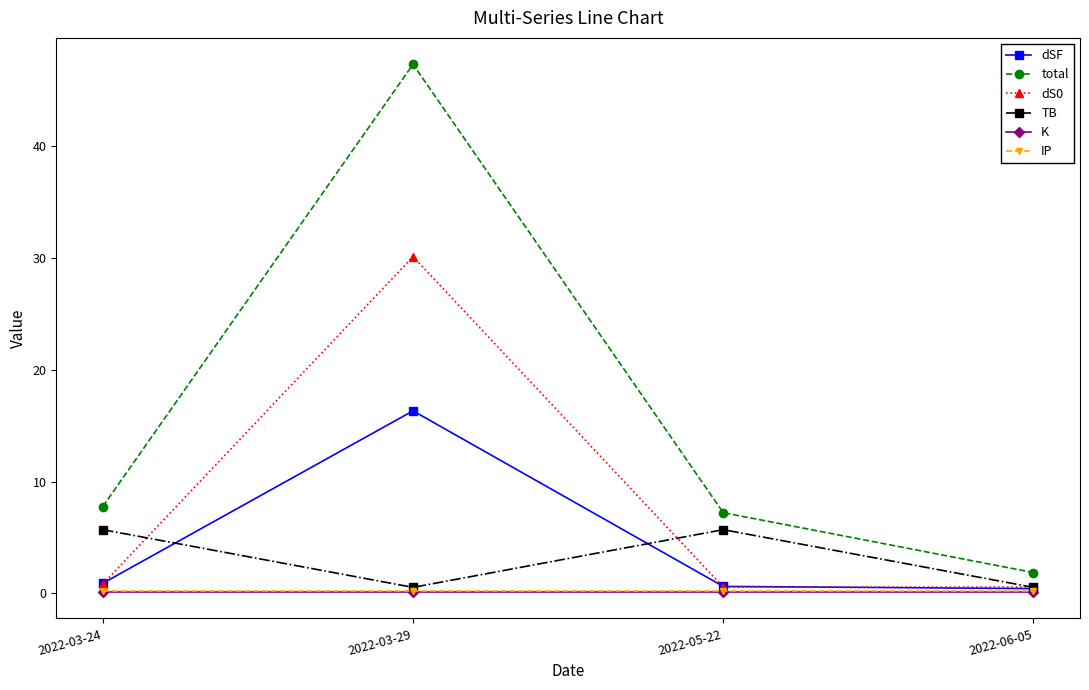

Which label corresponds to the largest value in the chart?

2022-03-29